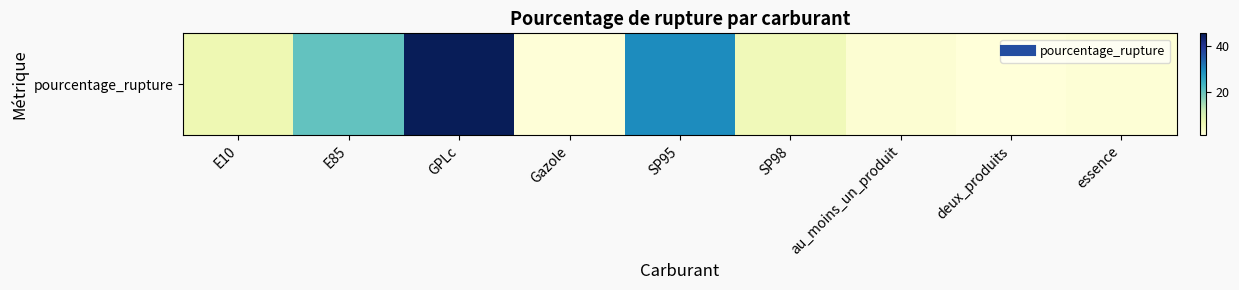

Between Gazole and GPLc, which is larger?

GPLc